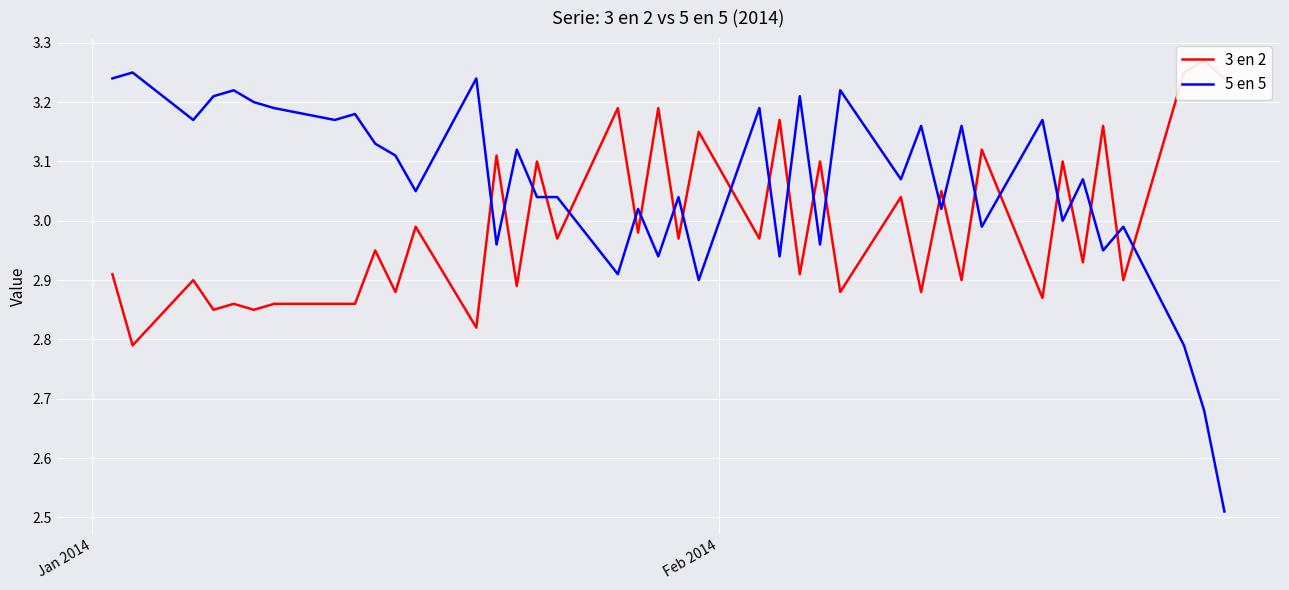

Count the number of data series in this chart.

2